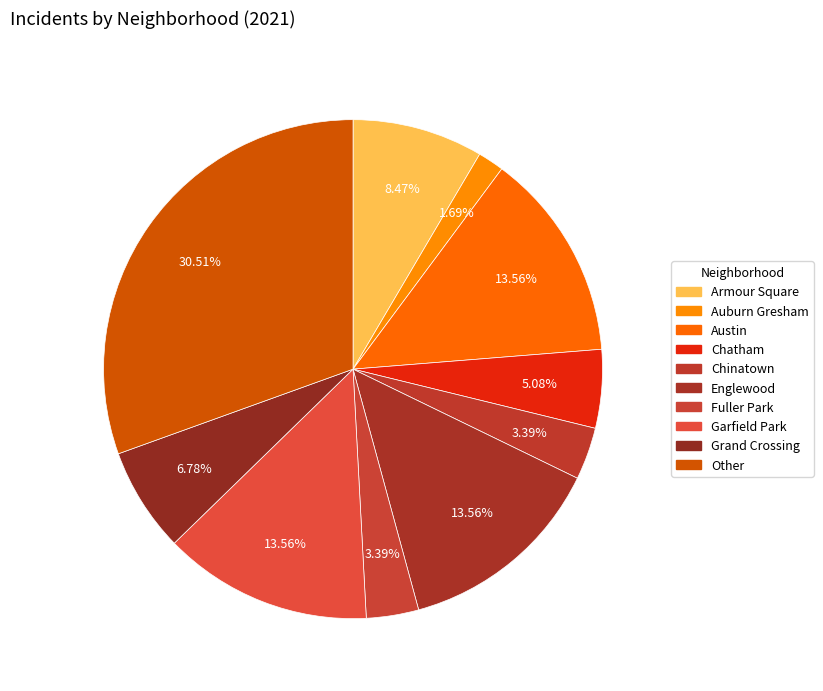

Count the number of slices in the pie.

10